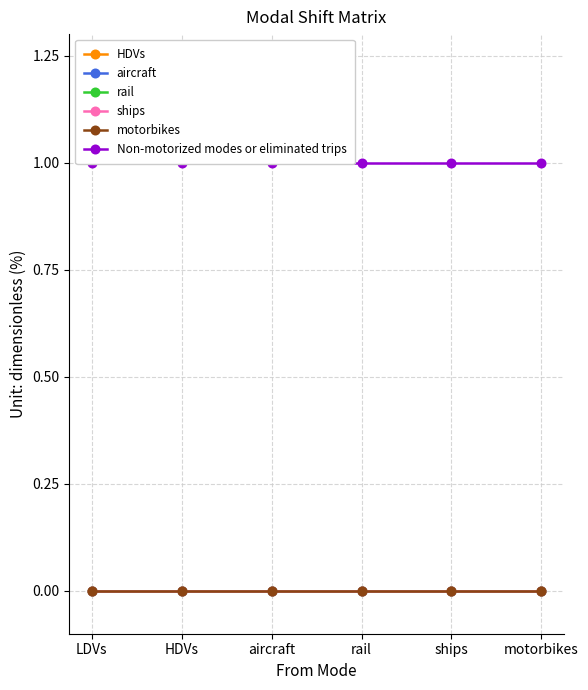

True or false: motorbikes and aircraft intersect in this chart.

False